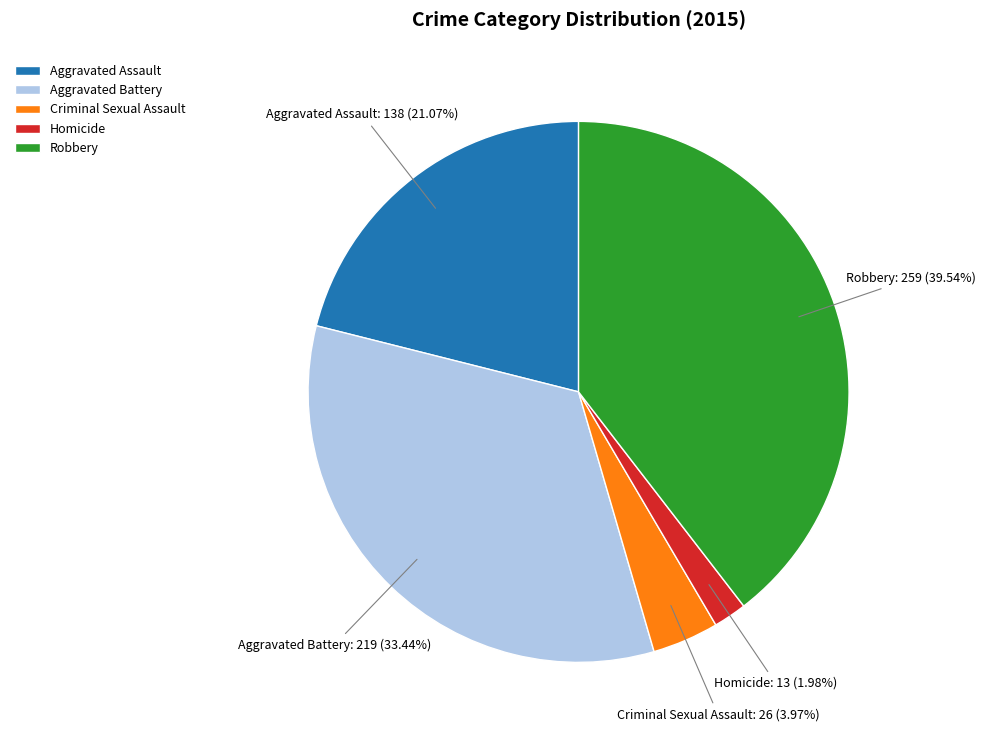

Is it true that Aggravated Assault is 15% of the pie?

False